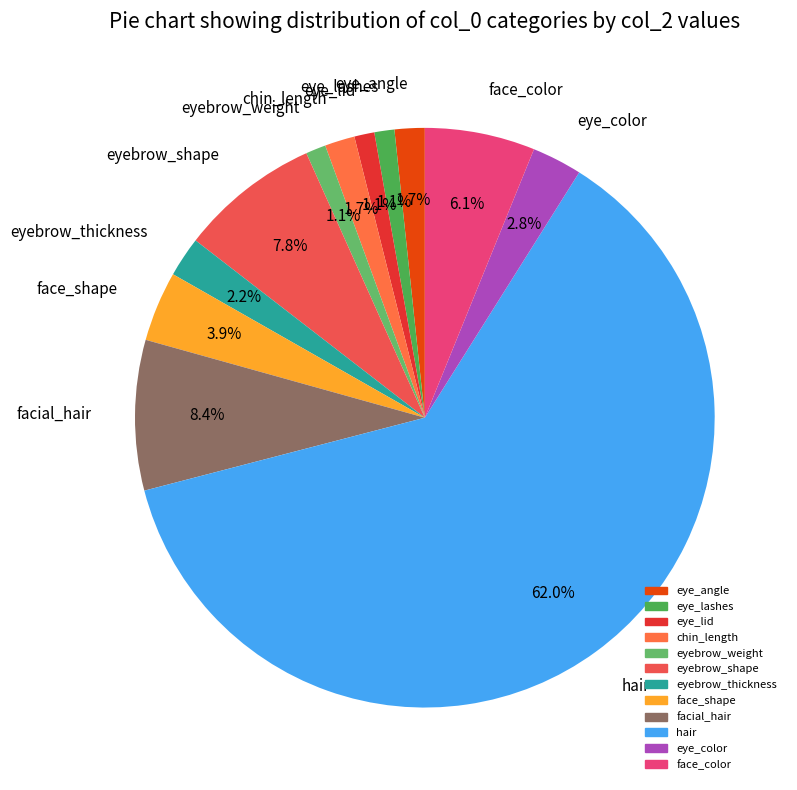

Is there a majority slice in this chart?

Yes